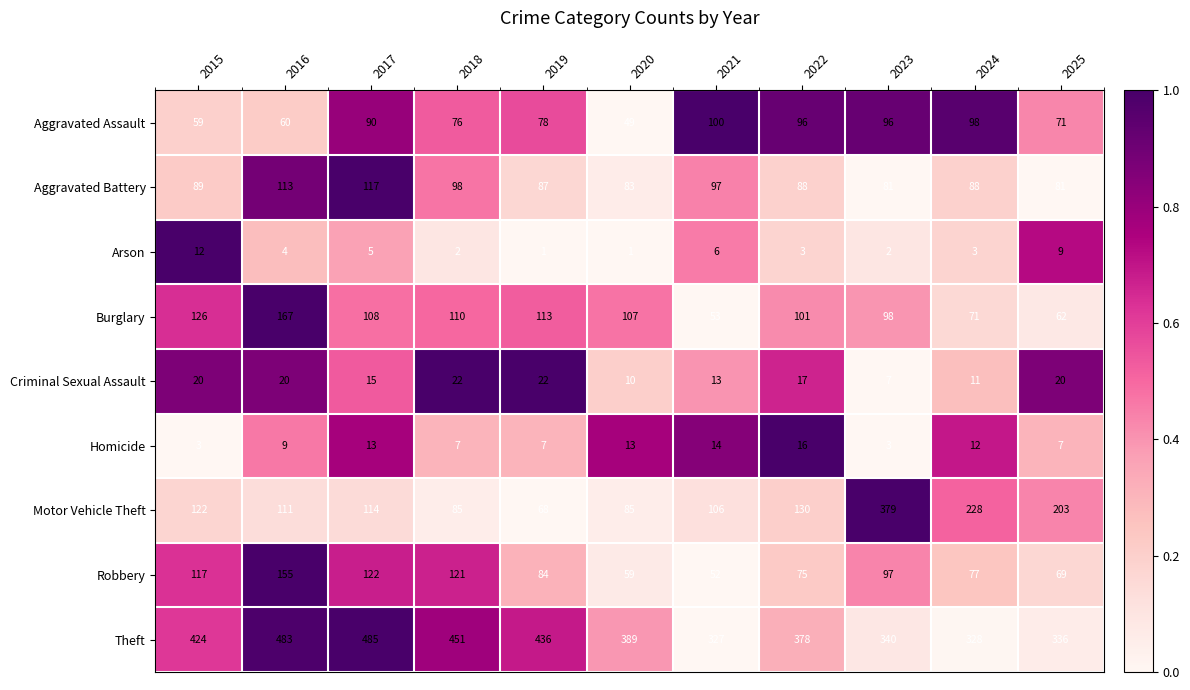

At how many categories does at least one series exceed 326?

11